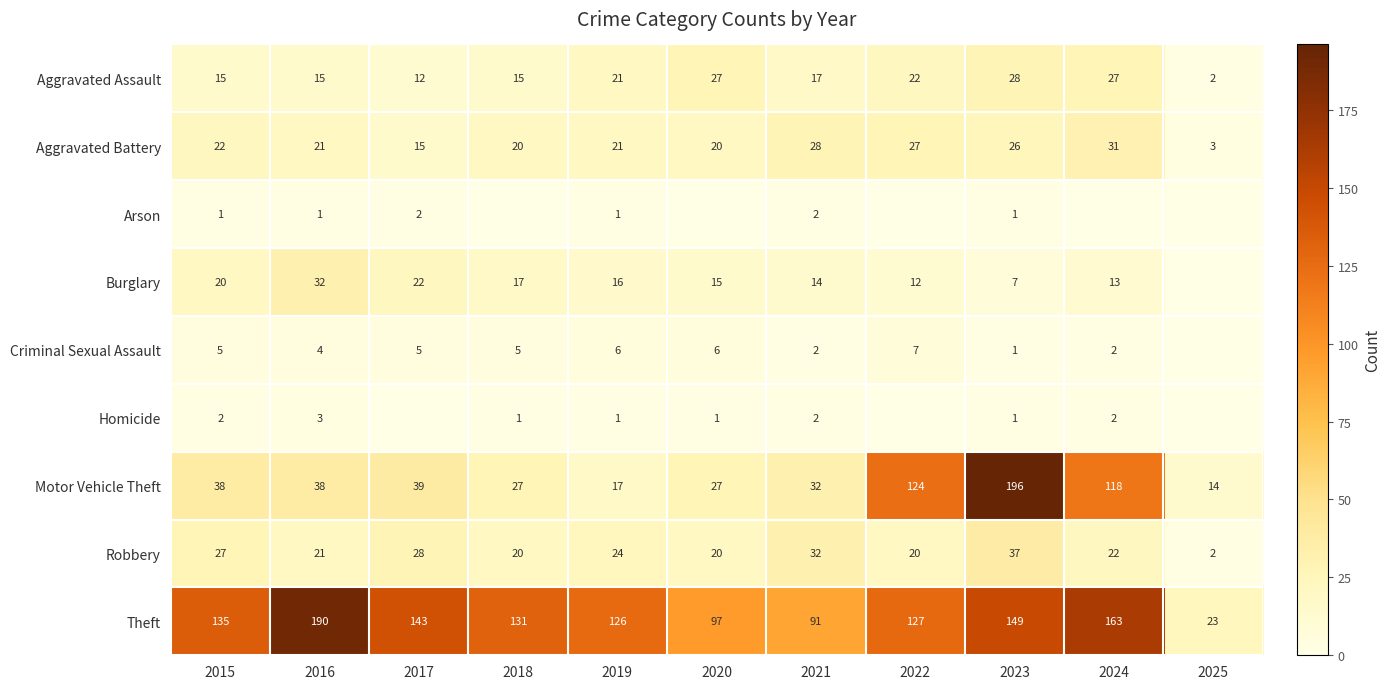

What is the average value of the Motor Vehicle Theft series?

61